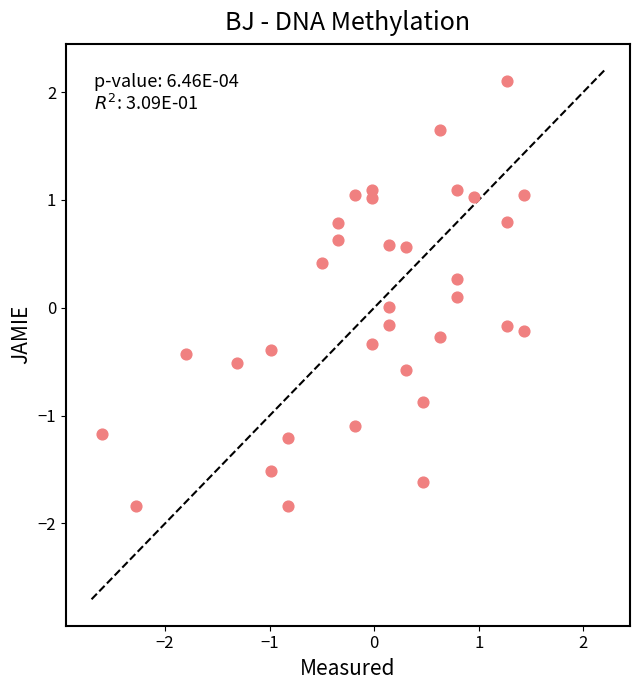

What is the range of X values (max minus min)?

4.0